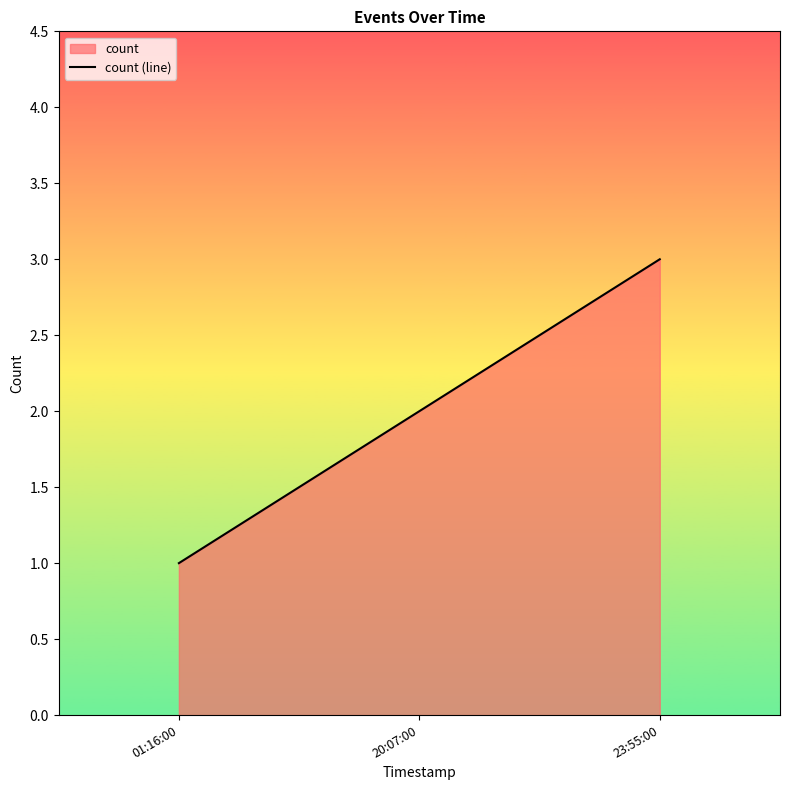

Approximately how many times larger is the value at 01:16:00 compared to 23:55:00?

0.3